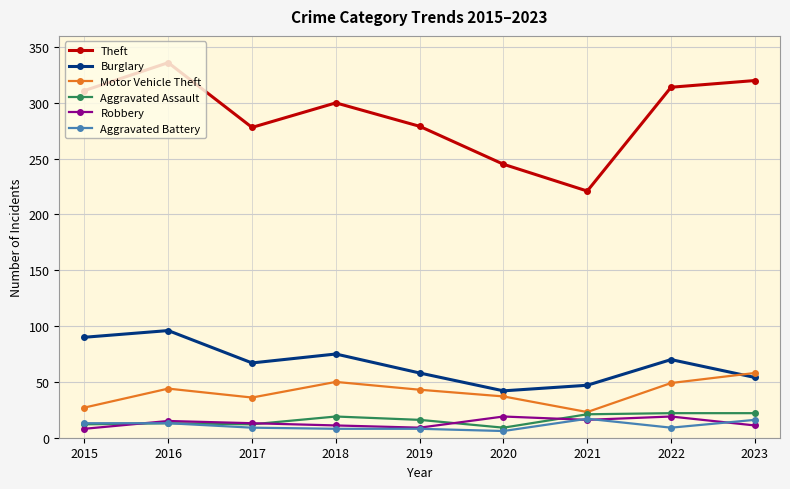

Which category has the highest value across all series?

2016